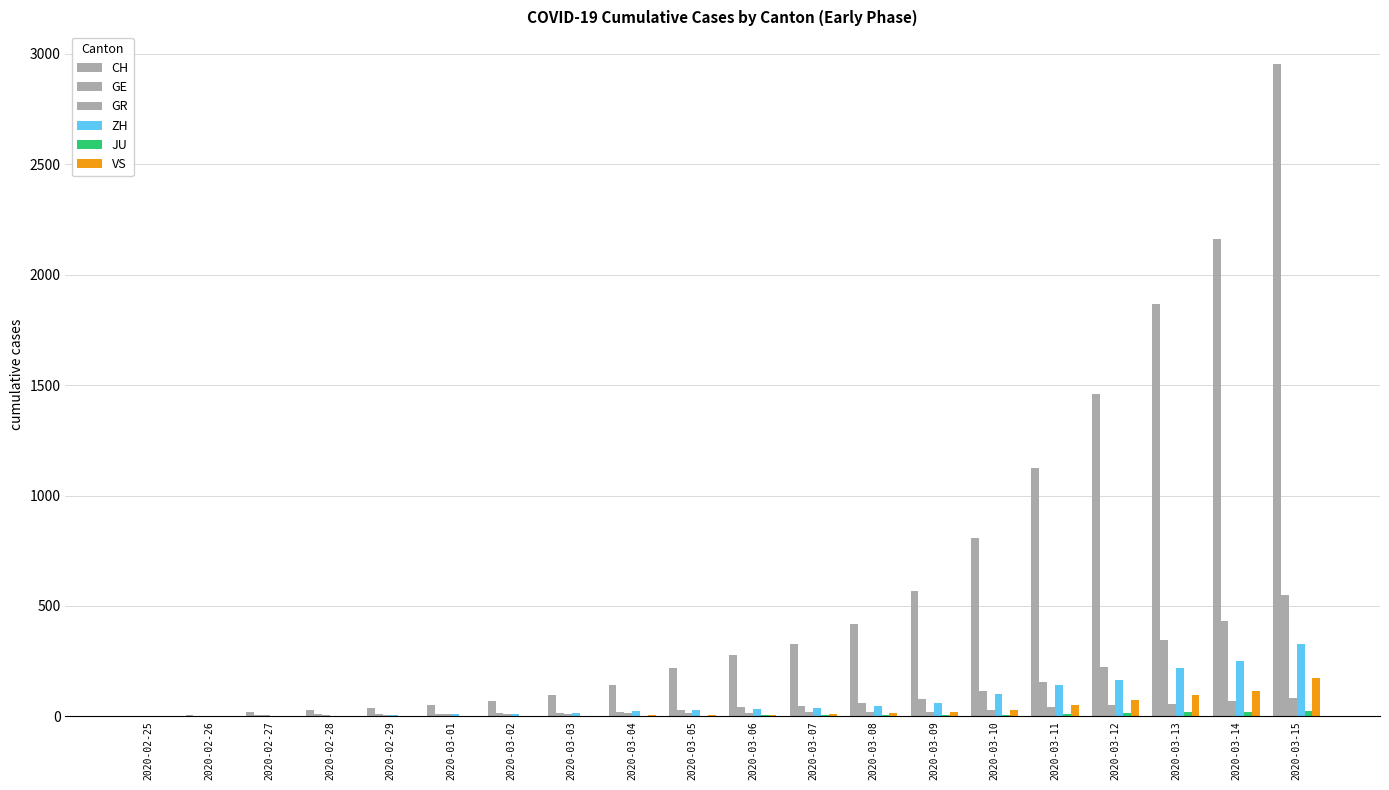

True or false: GR has a value of 12 at 2020-03-03.

True